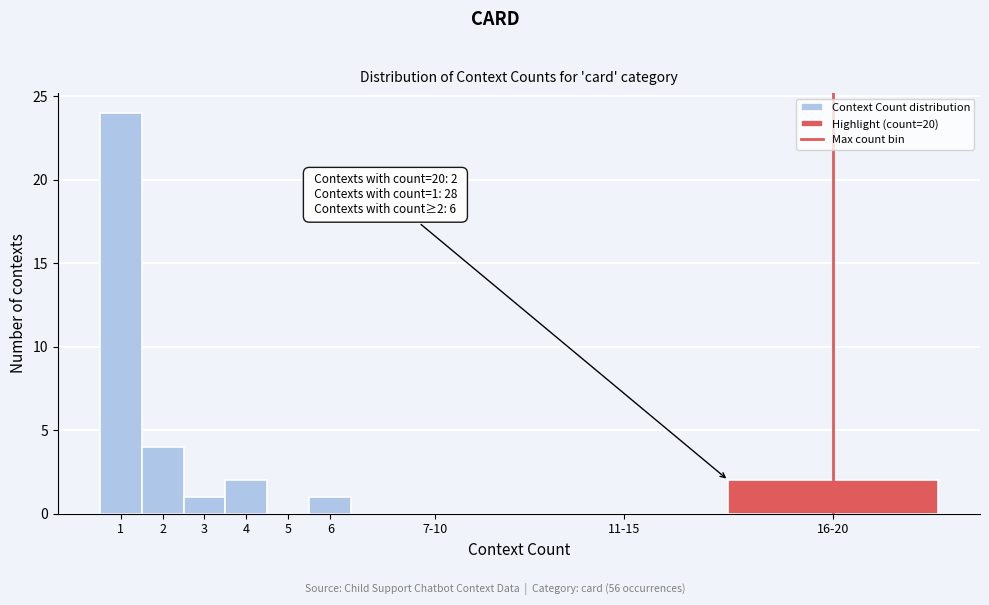

Reading left to right, extract all data points from this chart.

1=24	2=4	3=1	4=2	5=0	6=1	7-10=0	11-15=0	16-20=2